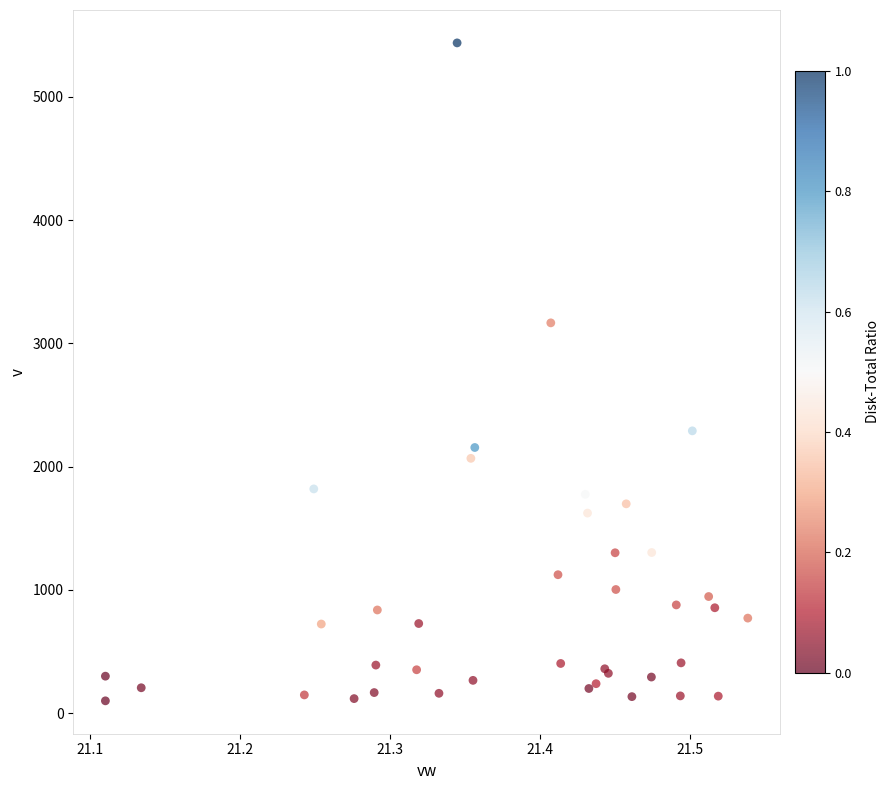

What Y value in the scatter plot is closest to 2768?

3166